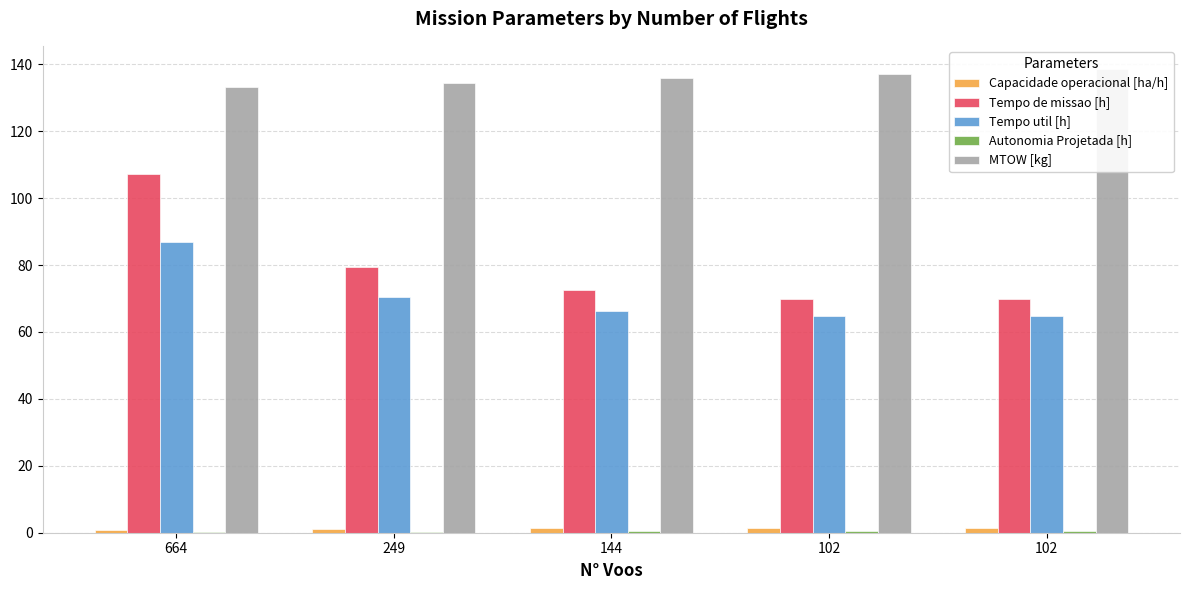

What is the value of the MTOW [kg] bar at the 1st from the left?

133.2